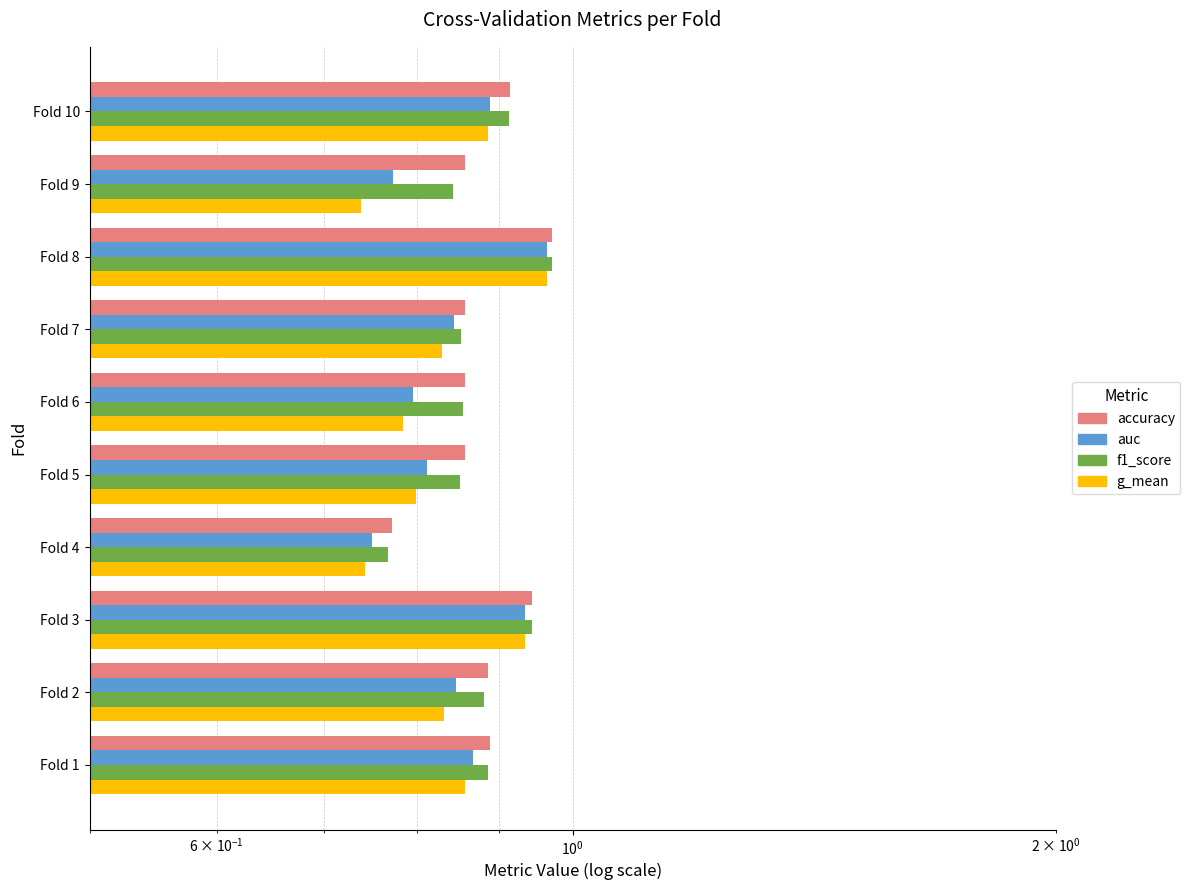

What is the sum of the auc values at Fold 8 and Fold 4?

1.7